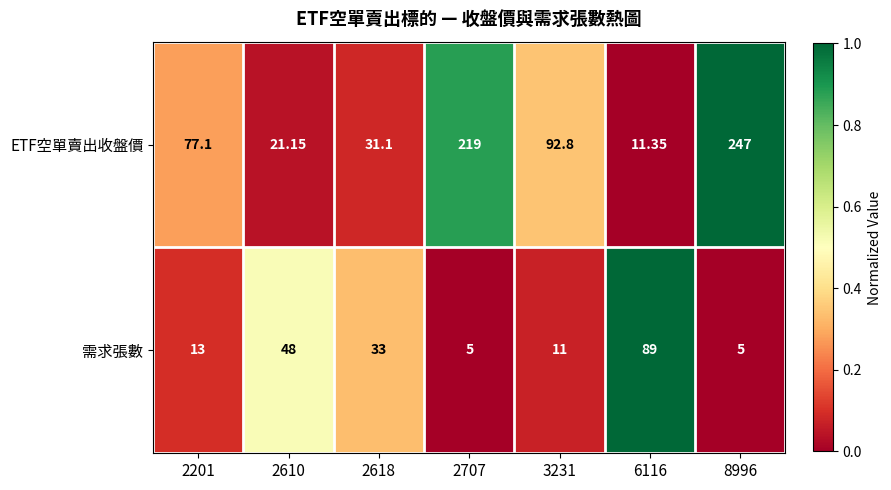

At which category is the sum across all series the highest?

8996